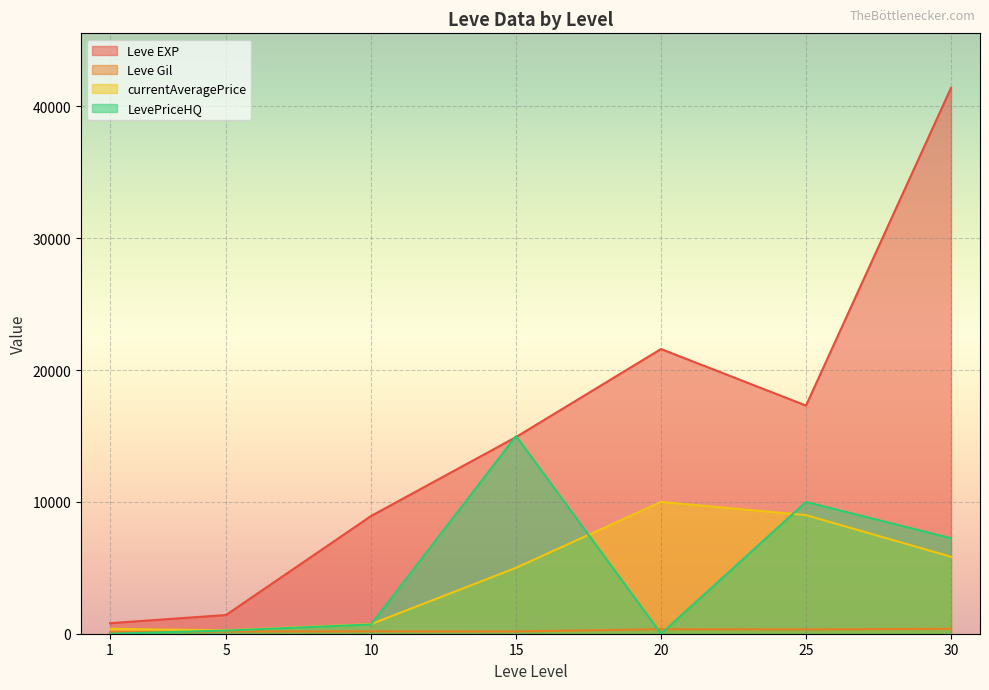

In LevePriceHQ, how many points are higher than both neighbors (excluding endpoints)?

2